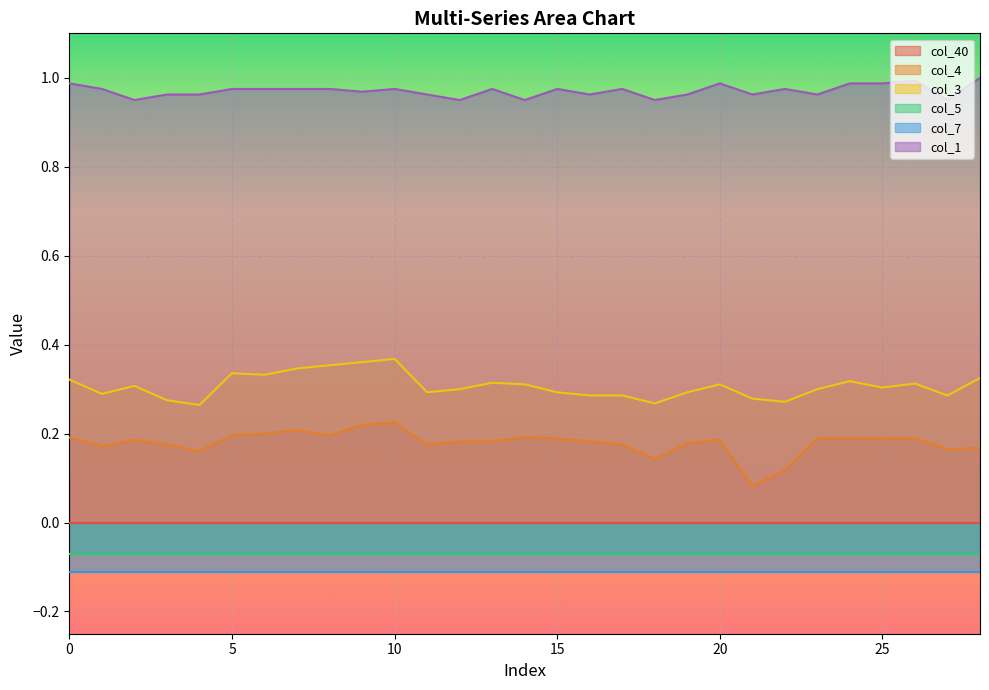

At which category is the sum across all series the highest?

10